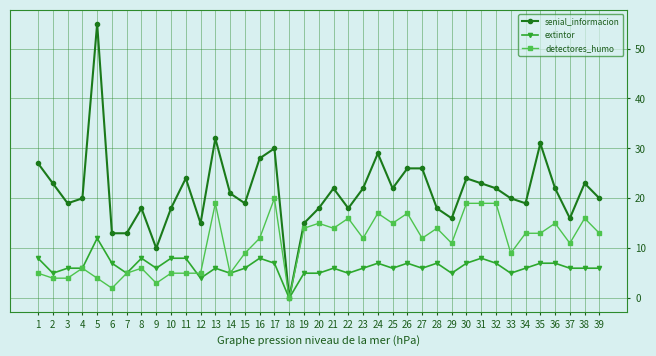

The value of detectores_humo at 11 is 5. True or false?

True